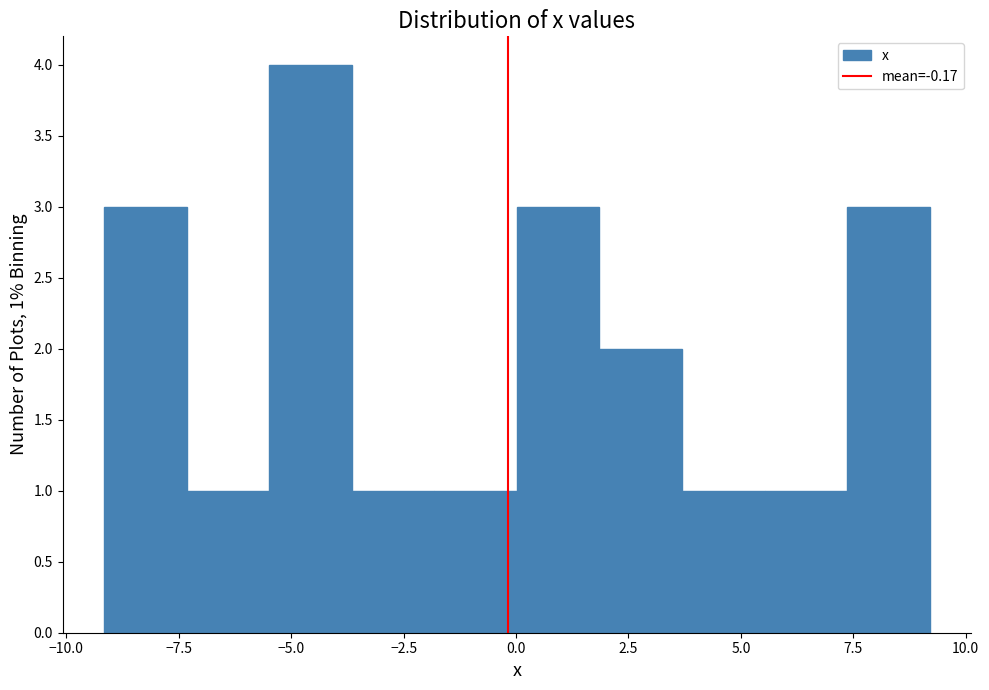

Around what value on the x-axis is the tallest bar? Give the approximate position of its centre, as read against the axis.

-4.5